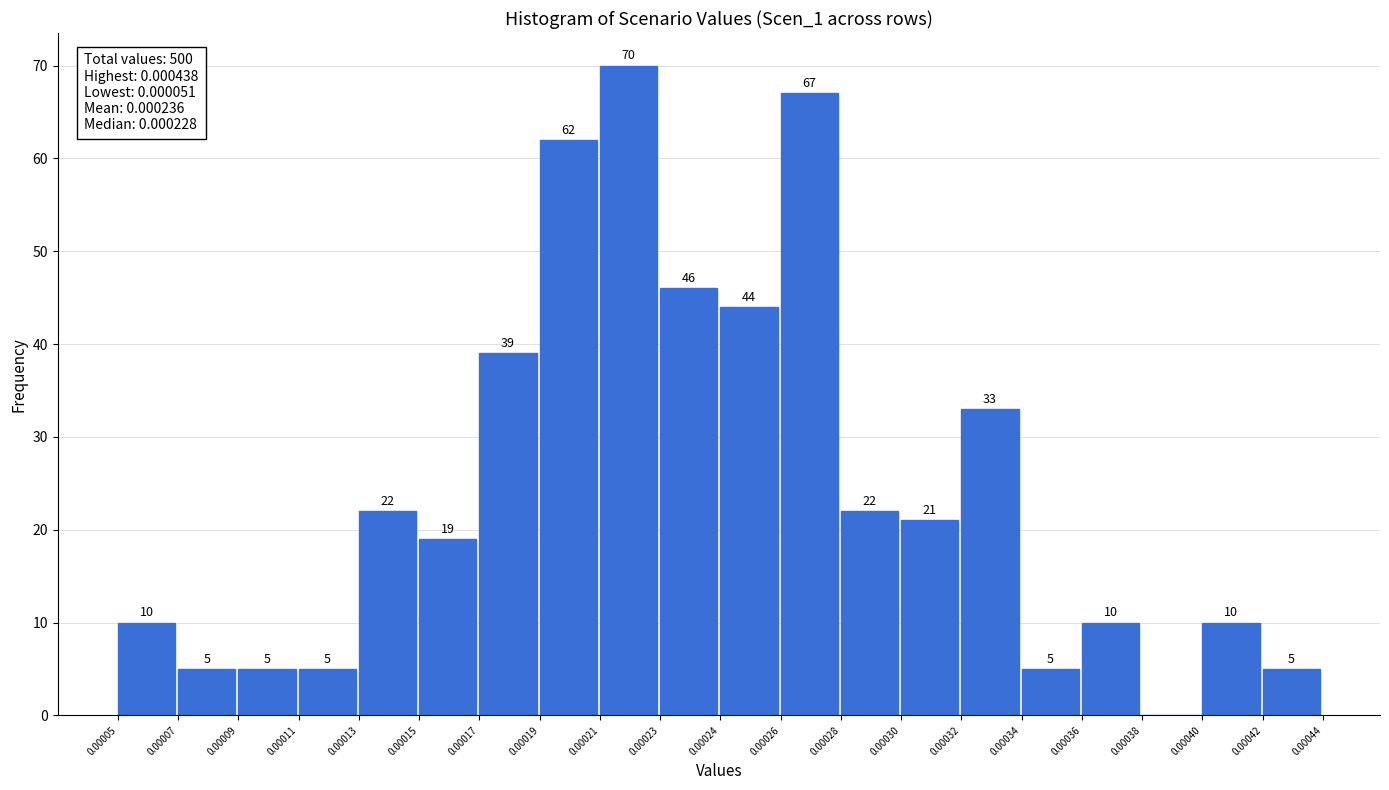

Reading left to right, what are all the values shown in this chart?

0.00005=10	0.00007=5	0.00009=5	0.00011=5	0.00013=22	0.00015=19	0.00017=39	0.00019=62	0.00021=70	0.00023=46	0.00024=44	0.00026=67	0.00028=22	0.00030=21	0.00032=33	0.00034=5	0.00036=10	0.00038=0	0.00040=10	0.00042=5